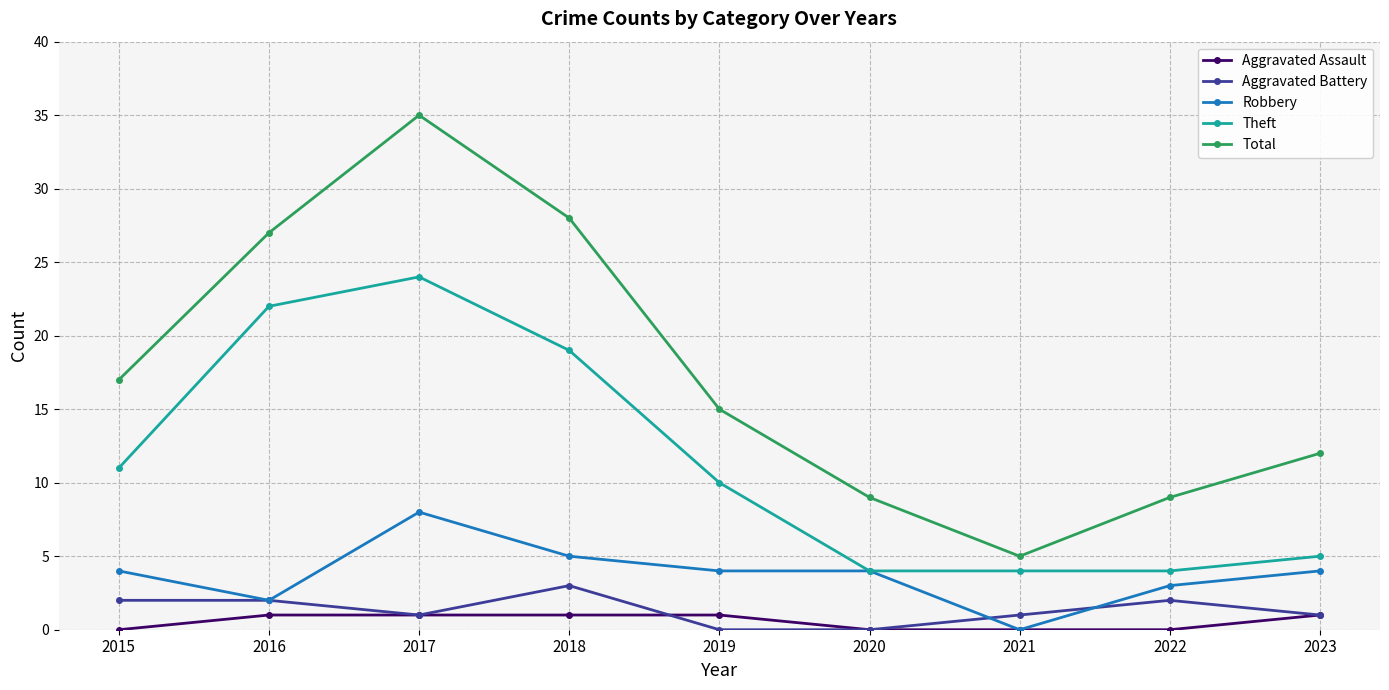

The Total series shows 23 at 2019. True or false?

False